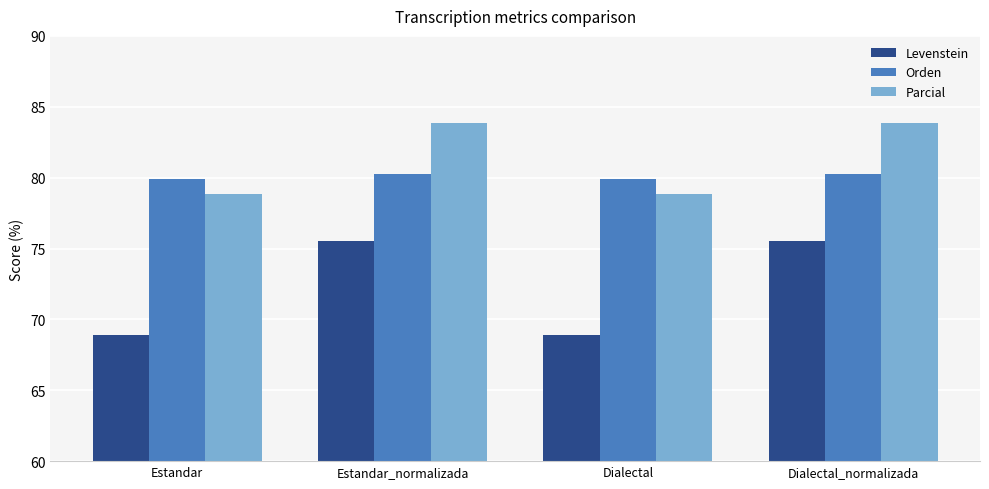

What is the maximum value shown in the chart?

83.9